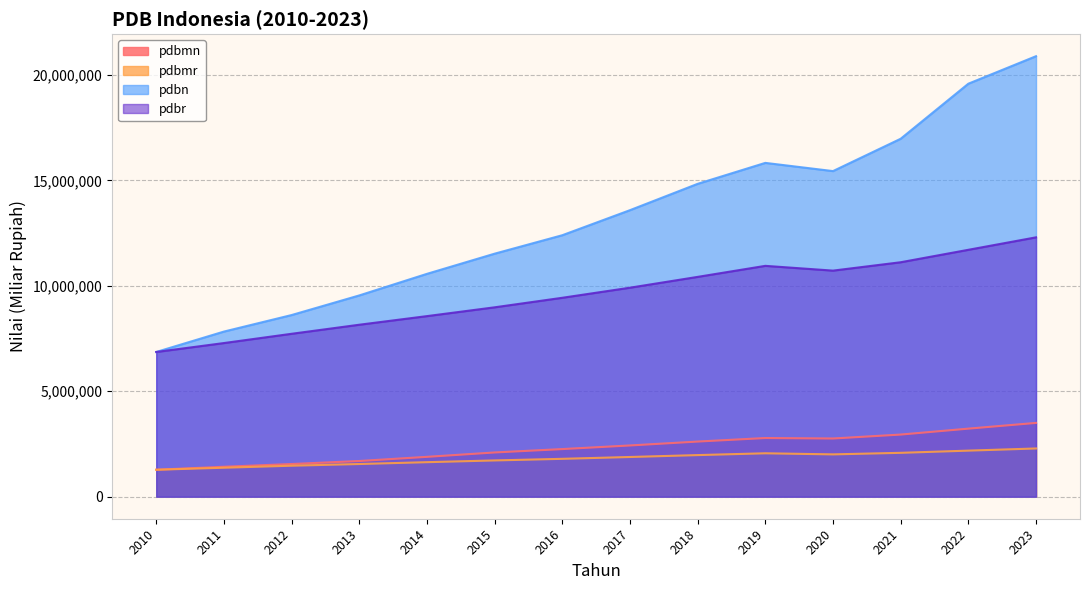

Does the chart display data point markers on the line(s)?

No